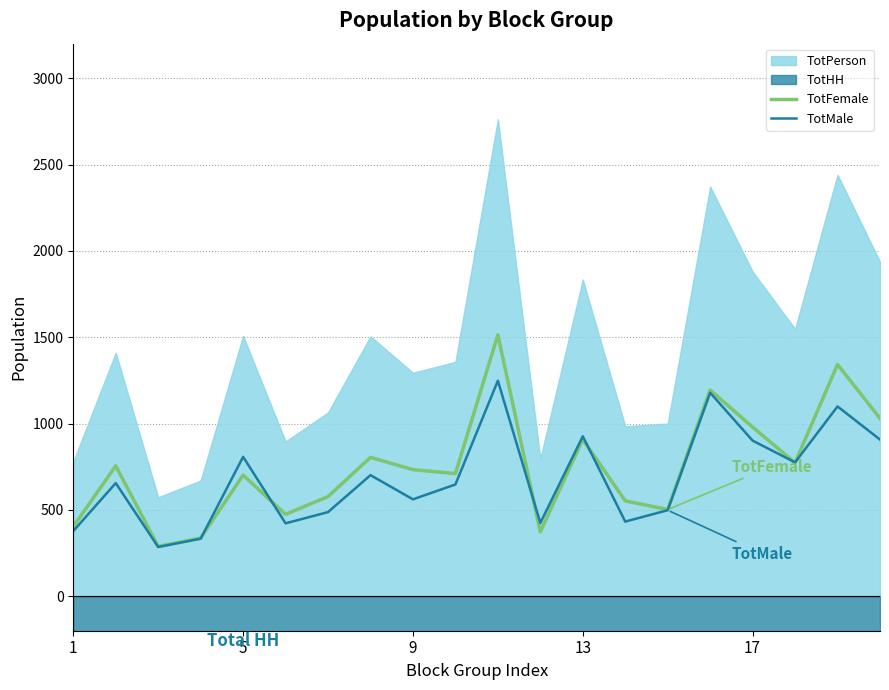

Is it true that TotFemale equals 477 at 13?

False